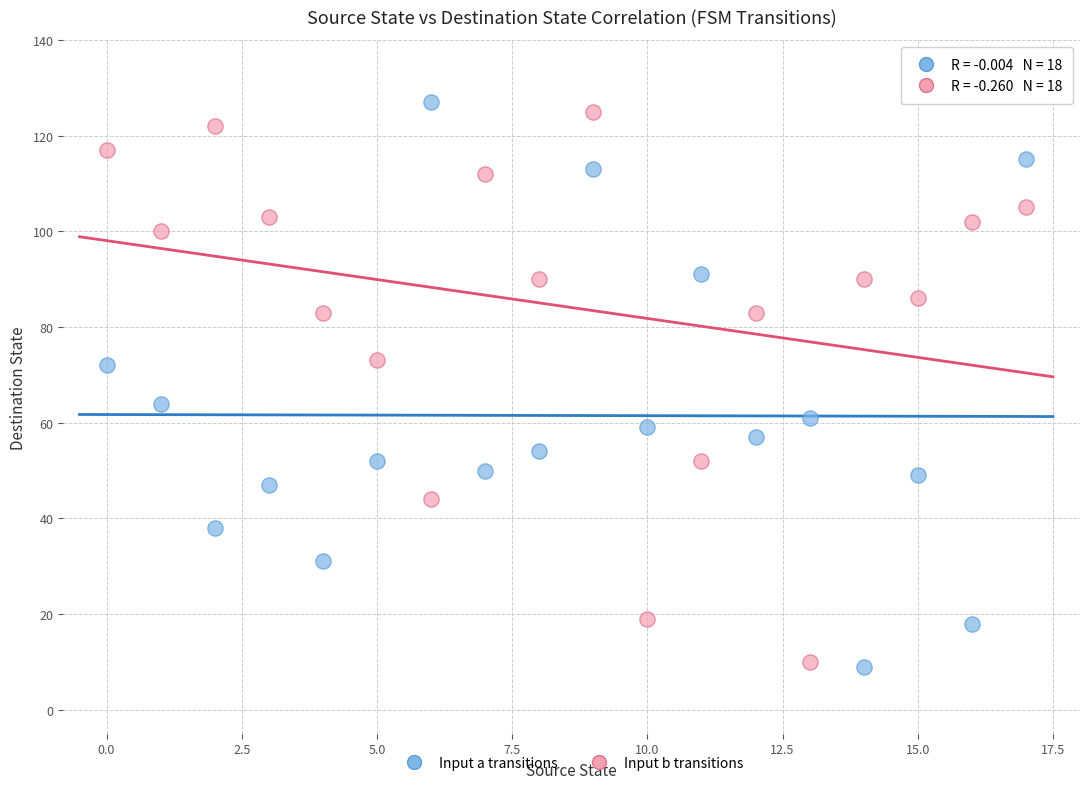

Across all data points, what is the range of Y values (max minus min)?

118